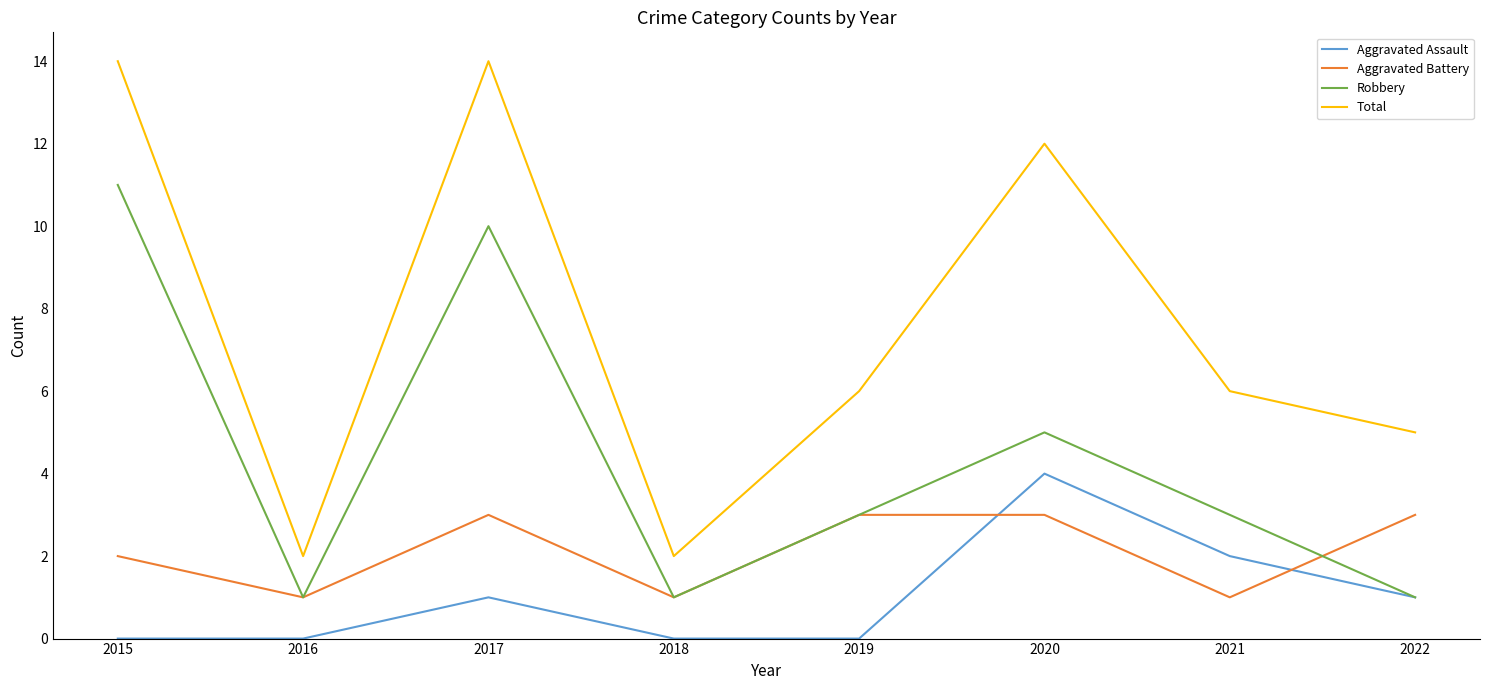

True or false: Robbery has a value of 1 at 2018.

True